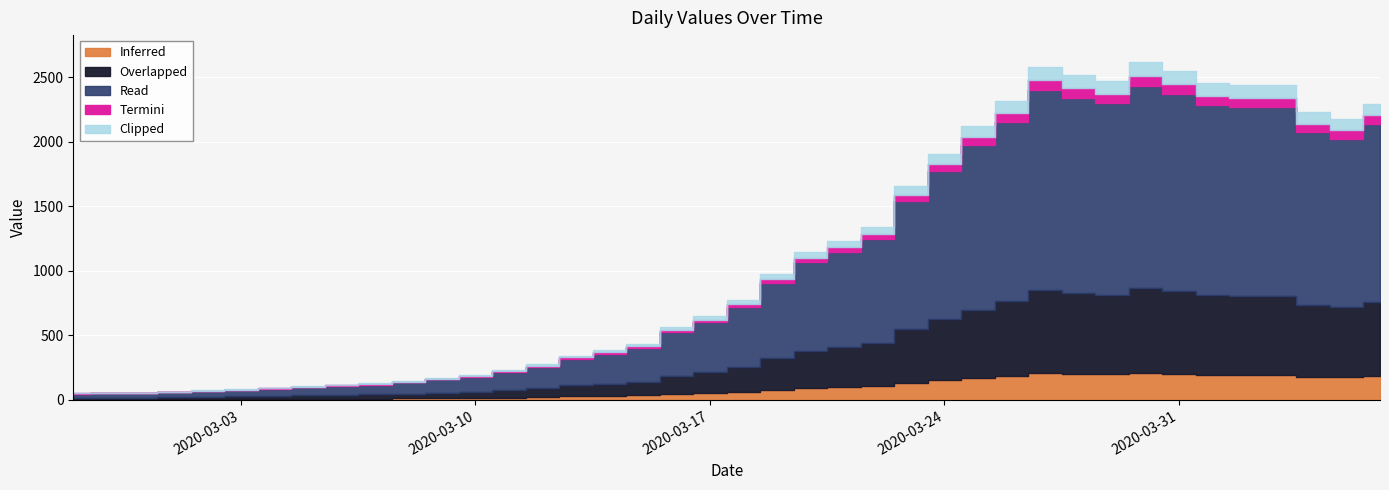

How many interior local valleys (lower than both neighbors) does the data have?

3